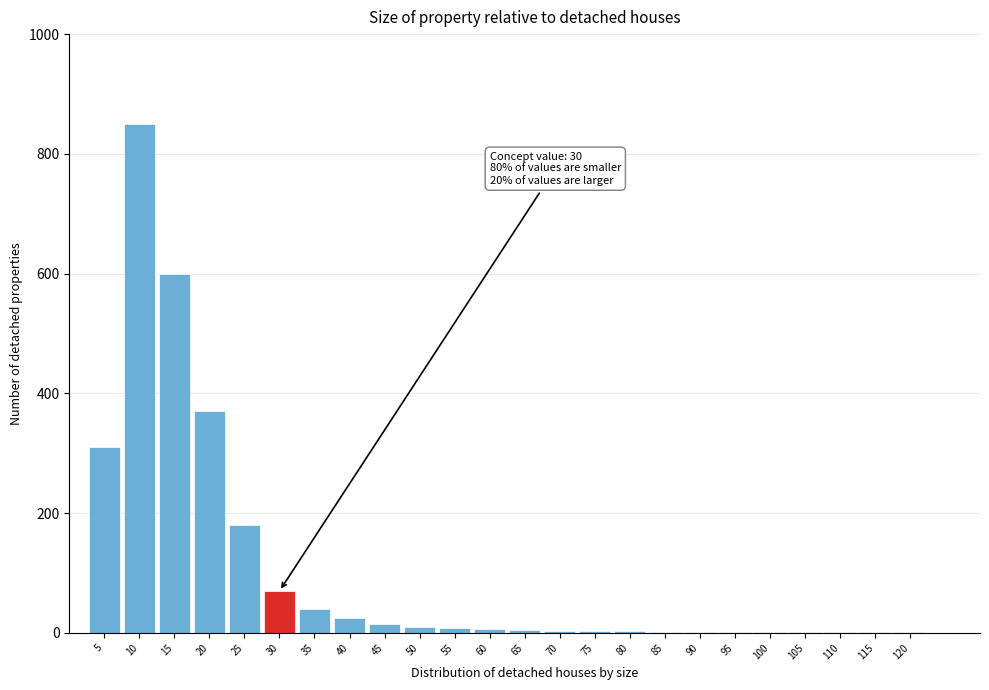

At which label is the value closest to 425?

20